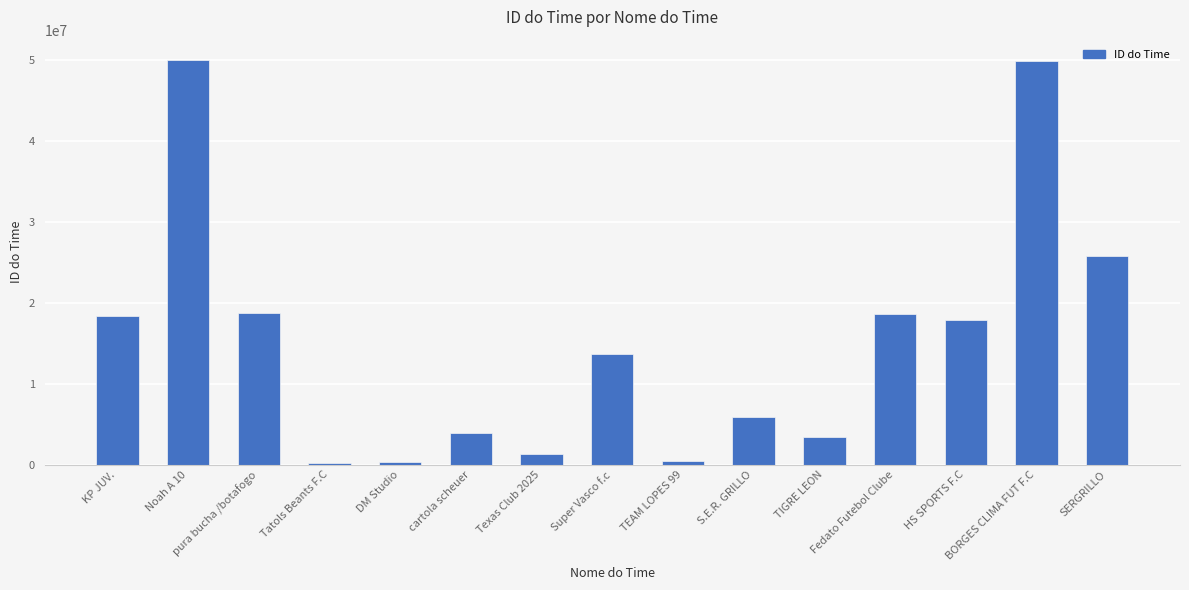

What position from the left is cartola scheuer?

6